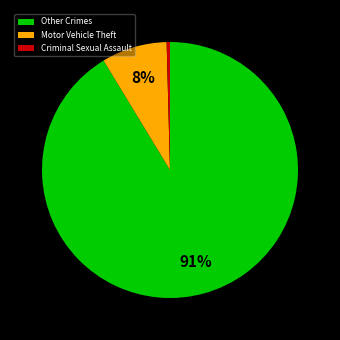

Which category has the biggest portion of the pie?

Other Crimes